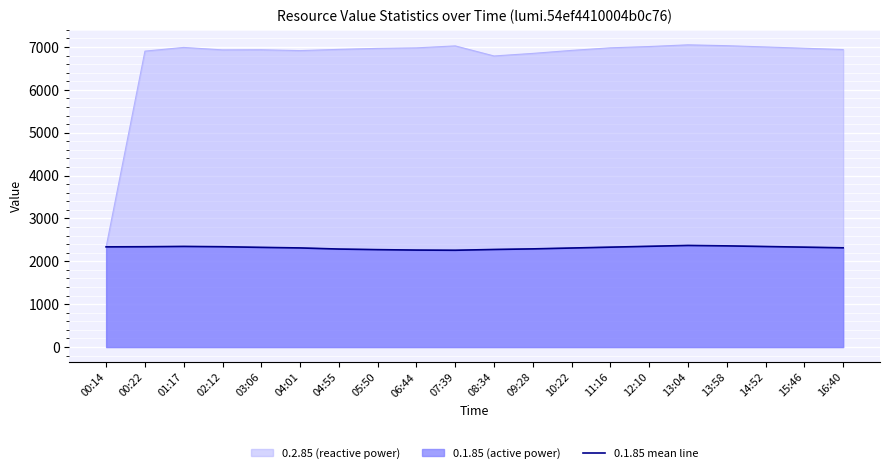

Where is the data nearest to the value 2314?

16:40